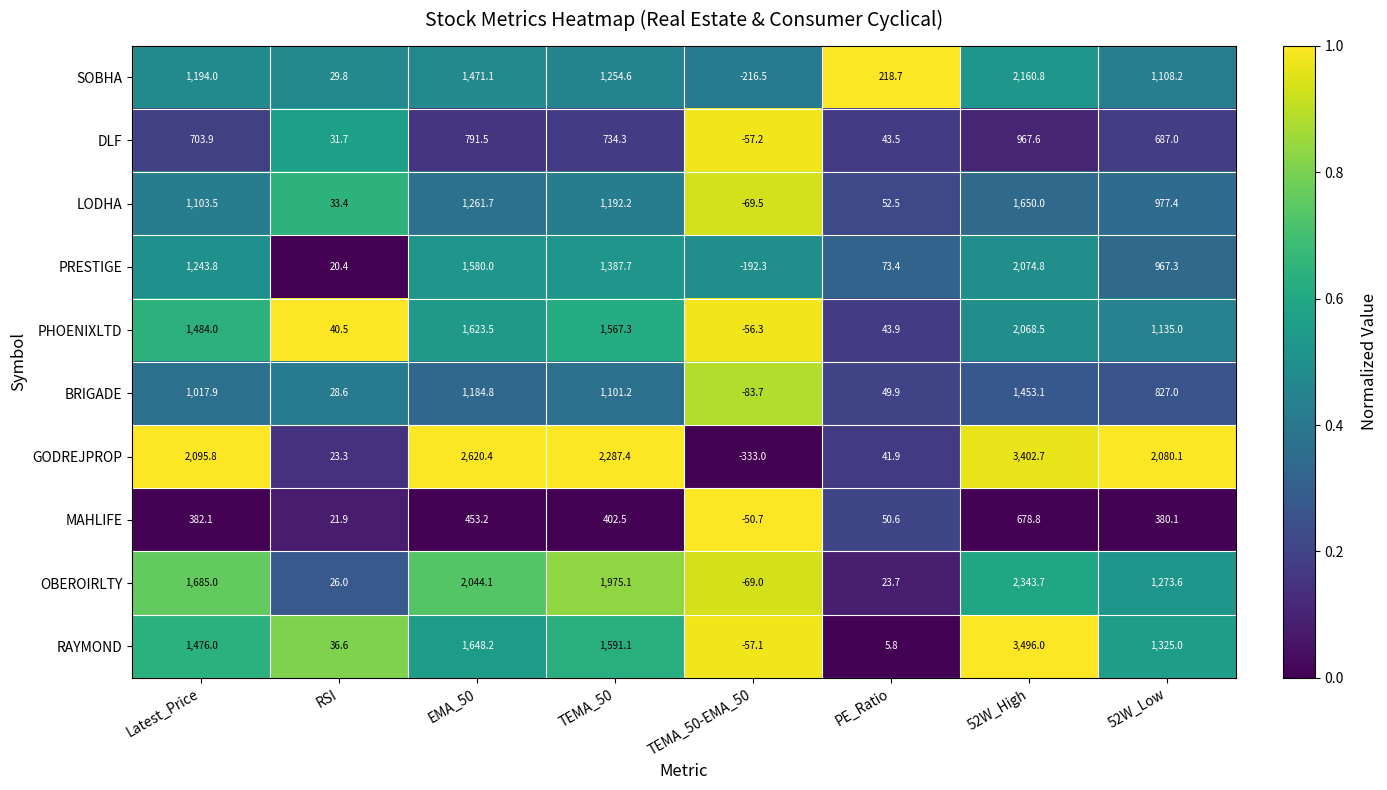

Rank the series by their maximum value, from highest to lowest.

RAYMOND, GODREJPROP, OBEROIRLTY, SOBHA, PRESTIGE, PHOENIXLTD, LODHA, BRIGADE, DLF, MAHLIFE